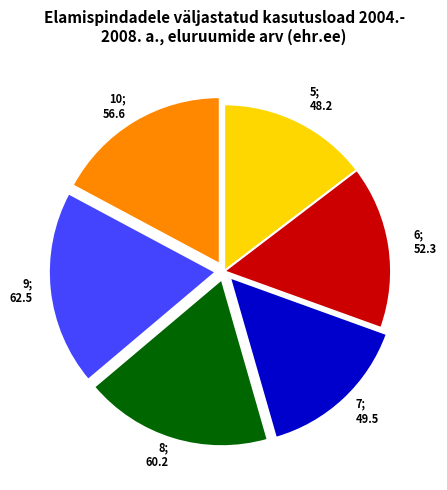

Does any single category account for the majority?

No